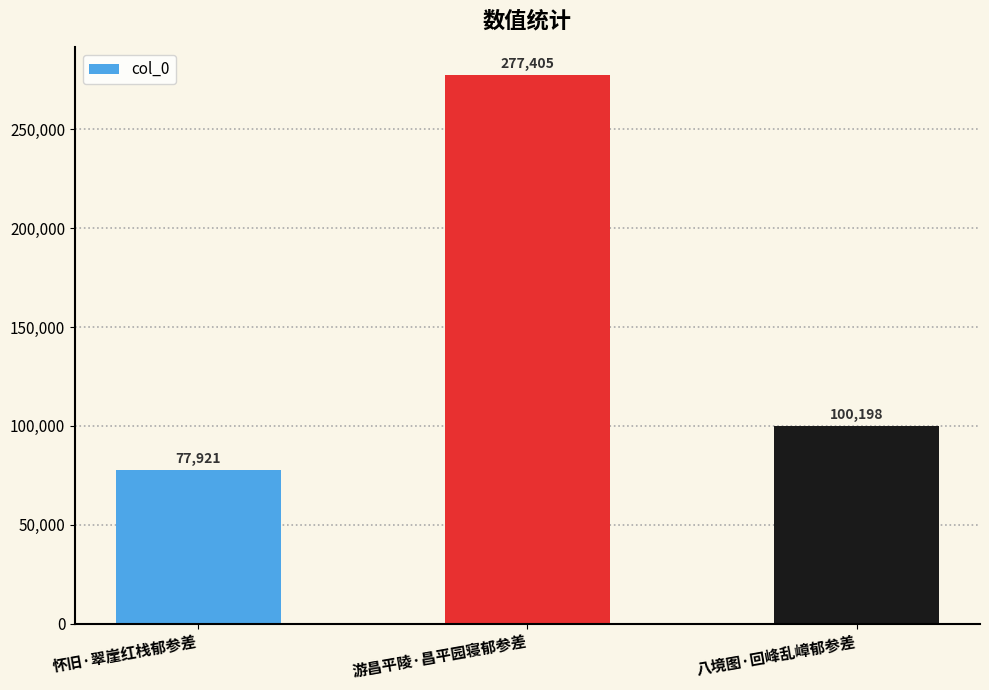

Reading left to right, list all the values displayed in this chart.

77921	277405	100198